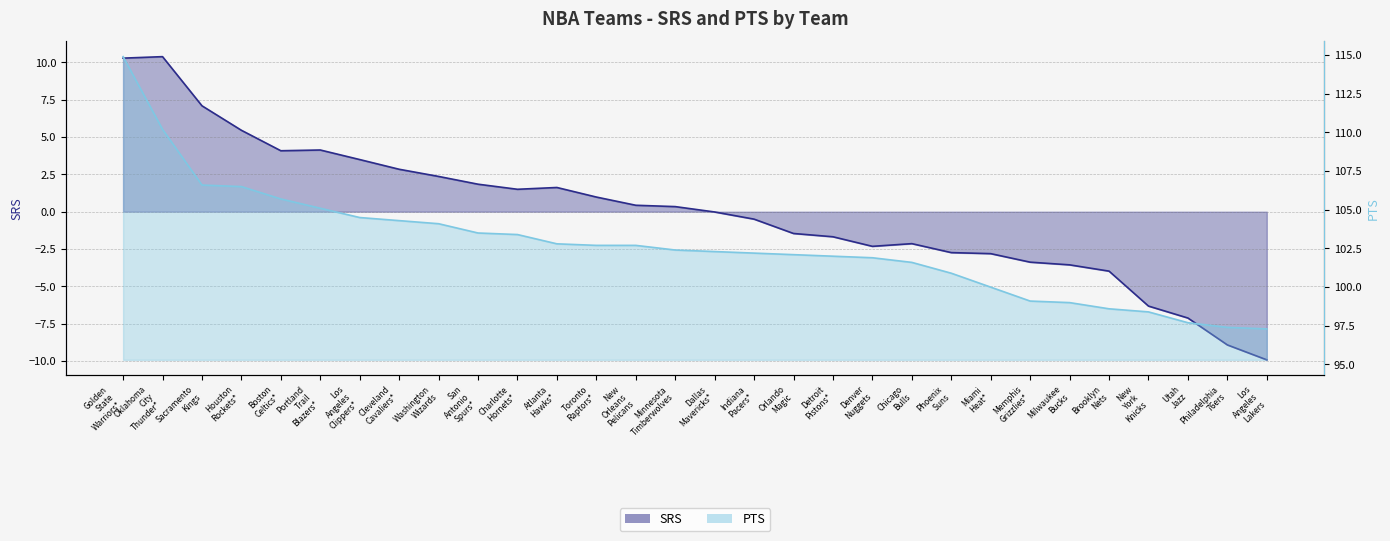

True or false: SRS and PTS cross at least once.

False